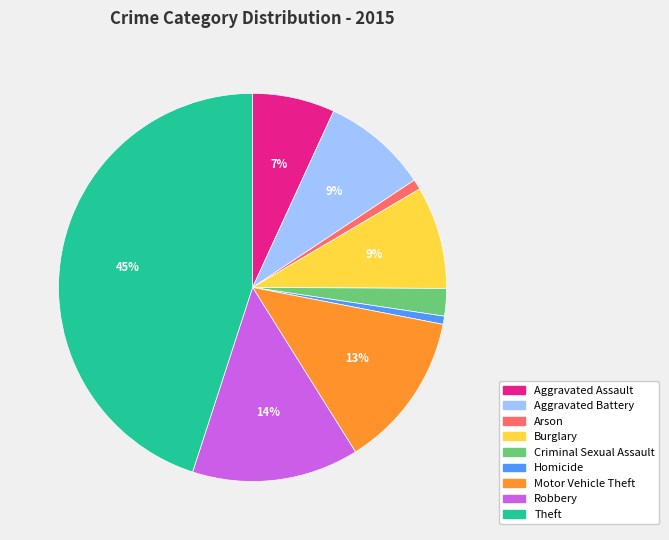

To the nearest percent, what is the difference between the largest and smallest slice percentages?

44%